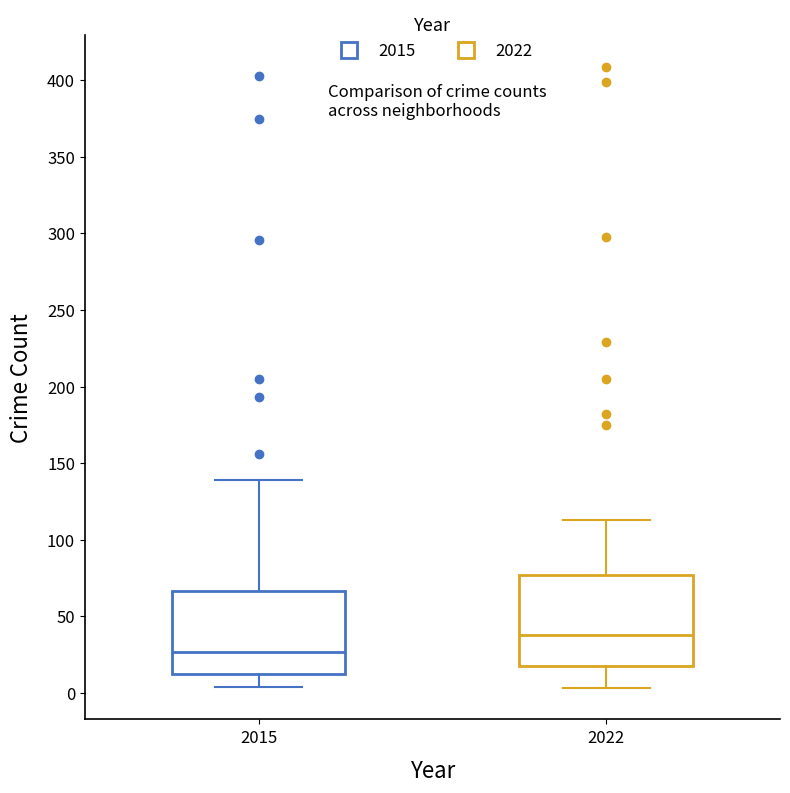

Which box has the highest median line?

2022